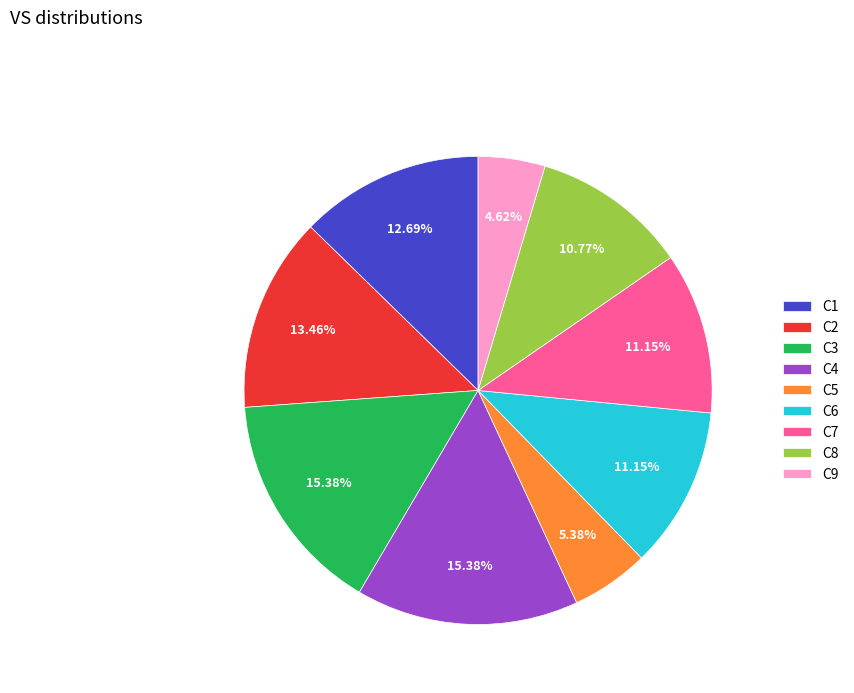

Between C2 and C7, which is larger?

C2